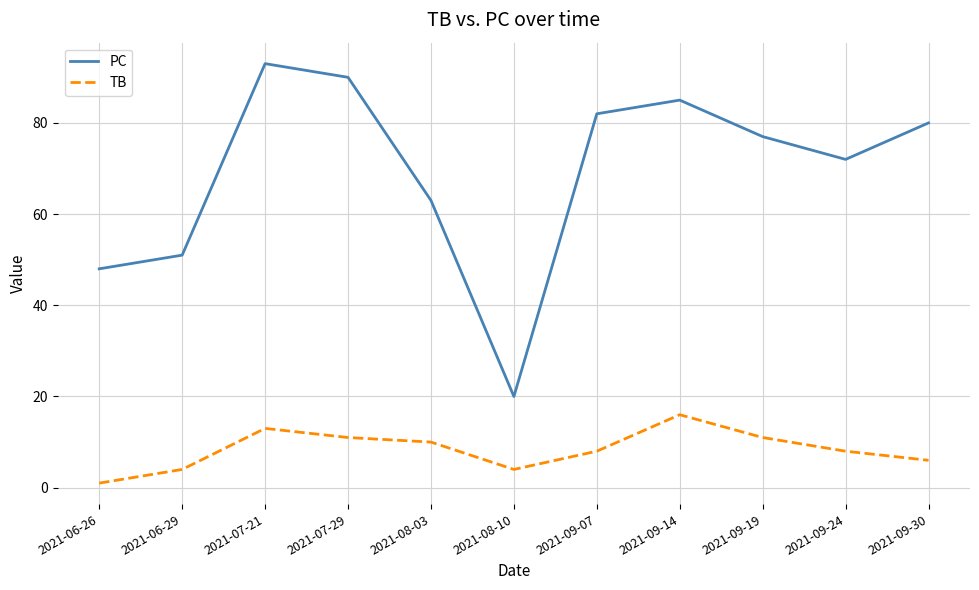

What is the difference between the highest and lowest values at 2021-09-14?

69